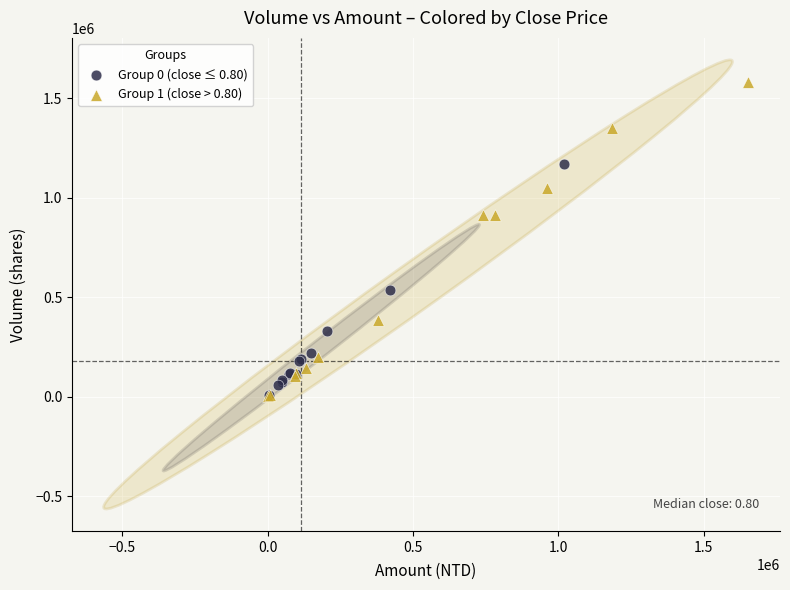

Which series reaches the maximum Y coordinate?

Group 1 (close > 0.80)